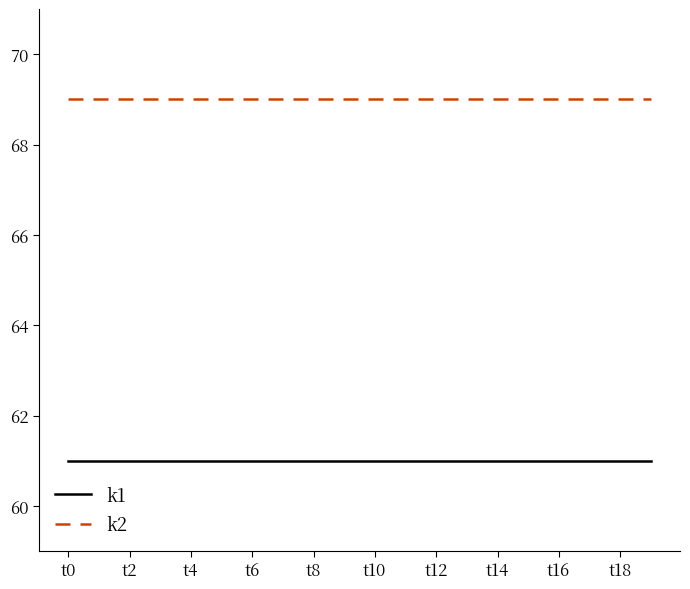

Which series has the largest total across all categories?

k2